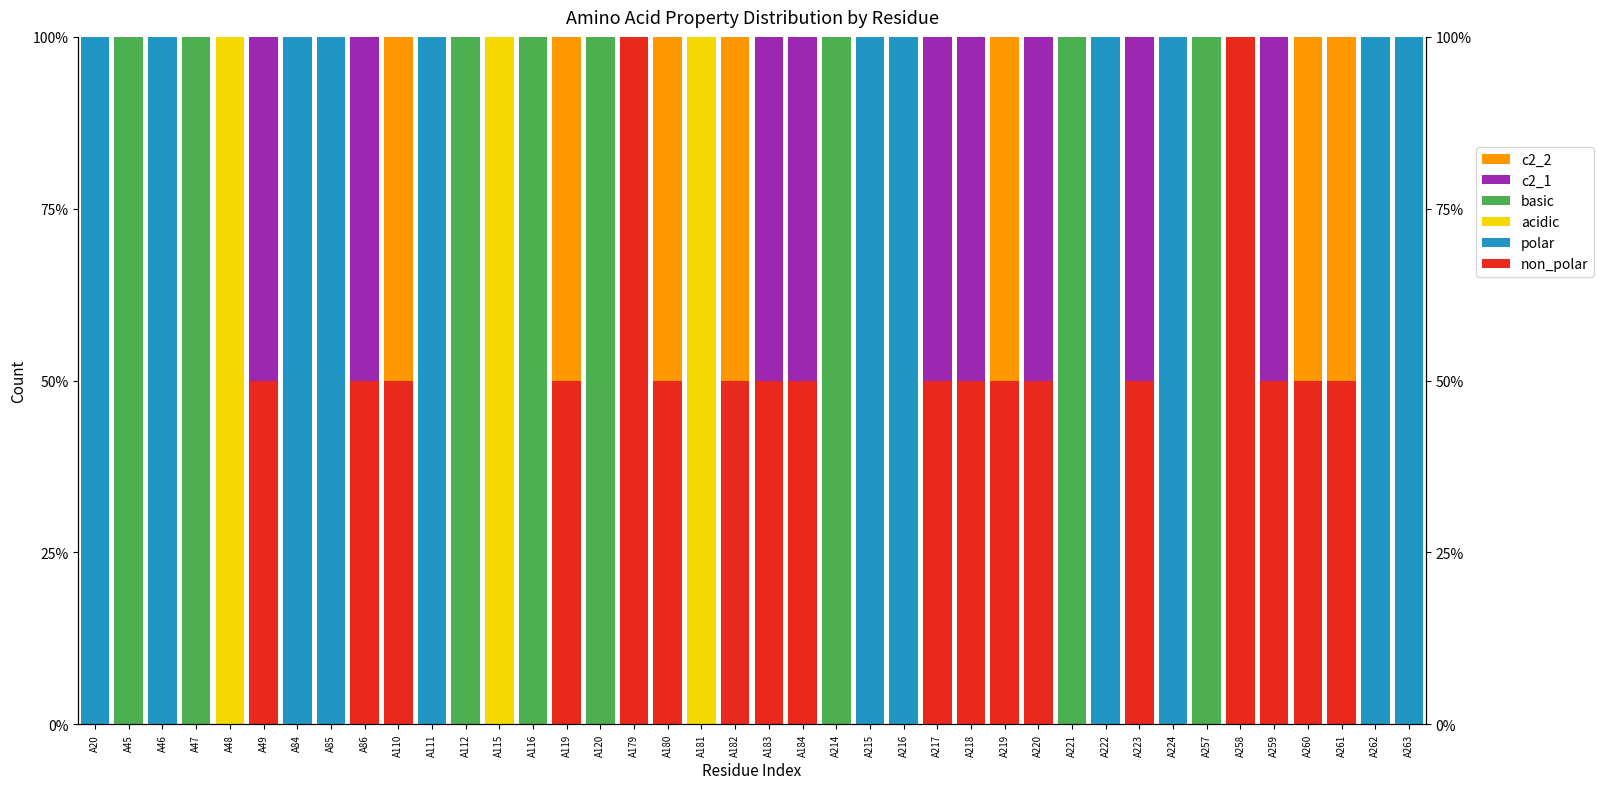

The value of acidic at A181 is 53. True or false?

False